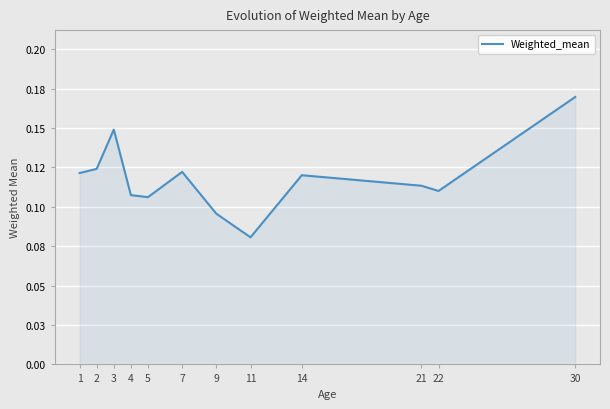

Where is the first local minimum?

5